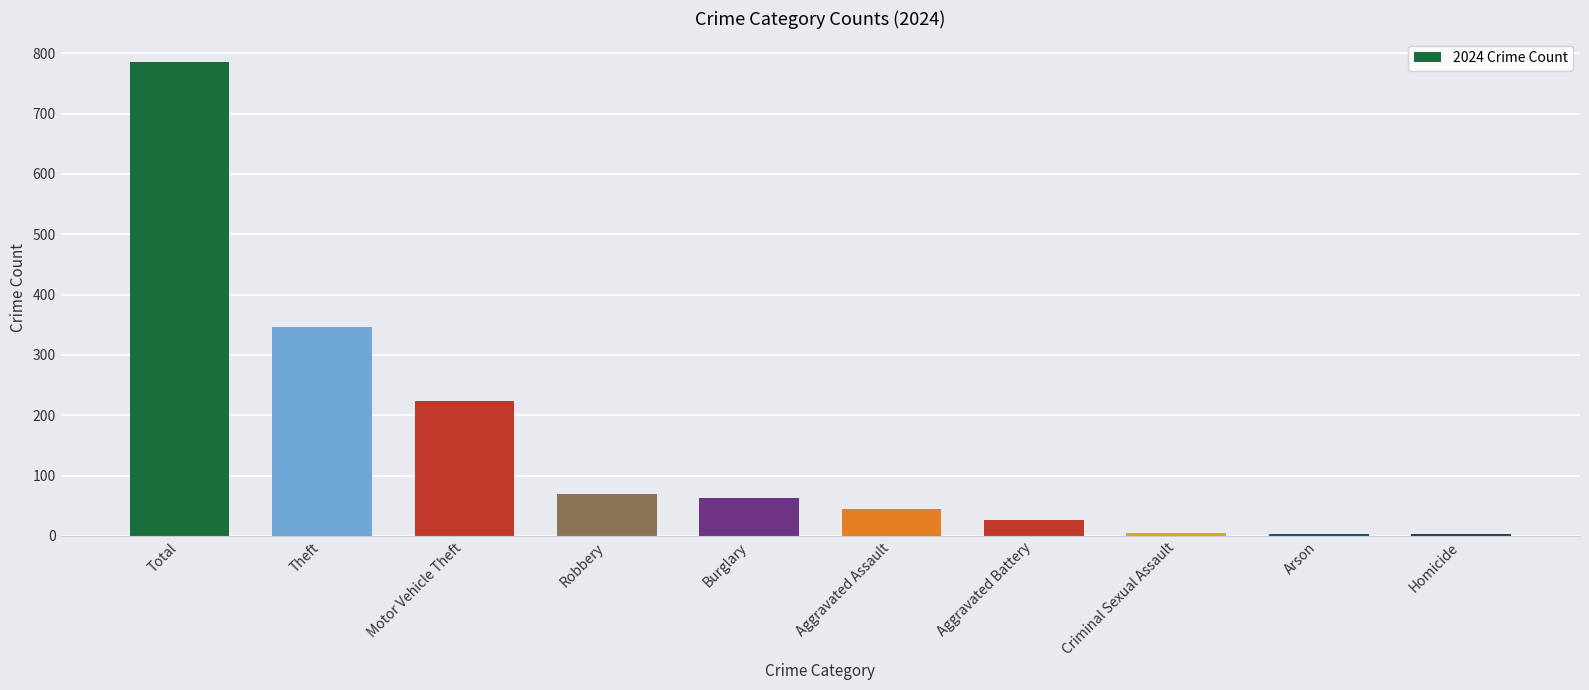

What is the sum of all values?

1570